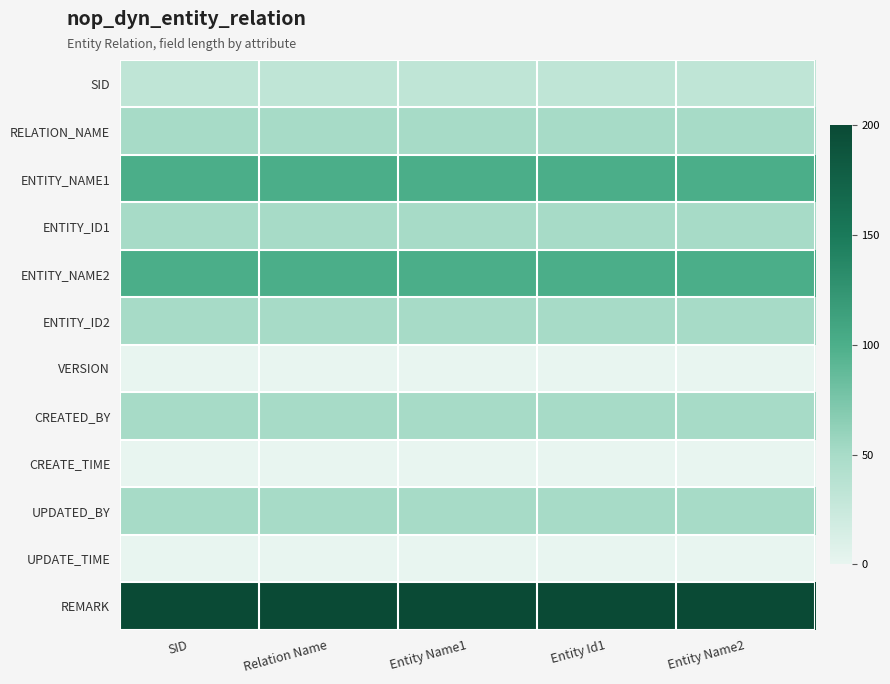

Reading left to right, list all the values displayed in this chart.

SID: SID=32	Relation Name=32	Entity Name1=32	Entity Id1=32	Entity Name2=32
RELATION_NAME: SID=50	Relation Name=50	Entity Name1=50	Entity Id1=50	Entity Name2=50
ENTITY_NAME1: SID=100	Relation Name=100	Entity Name1=100	Entity Id1=100	Entity Name2=100
ENTITY_ID1: SID=50	Relation Name=50	Entity Name1=50	Entity Id1=50	Entity Name2=50
ENTITY_NAME2: SID=100	Relation Name=100	Entity Name1=100	Entity Id1=100	Entity Name2=100
ENTITY_ID2: SID=50	Relation Name=50	Entity Name1=50	Entity Id1=50	Entity Name2=50
VERSION: SID=0	Relation Name=0	Entity Name1=0	Entity Id1=0	Entity Name2=0
CREATED_BY: SID=50	Relation Name=50	Entity Name1=50	Entity Id1=50	Entity Name2=50
CREATE_TIME: SID=0	Relation Name=0	Entity Name1=0	Entity Id1=0	Entity Name2=0
UPDATED_BY: SID=50	Relation Name=50	Entity Name1=50	Entity Id1=50	Entity Name2=50
UPDATE_TIME: SID=0	Relation Name=0	Entity Name1=0	Entity Id1=0	Entity Name2=0
REMARK: SID=200	Relation Name=200	Entity Name1=200	Entity Id1=200	Entity Name2=200